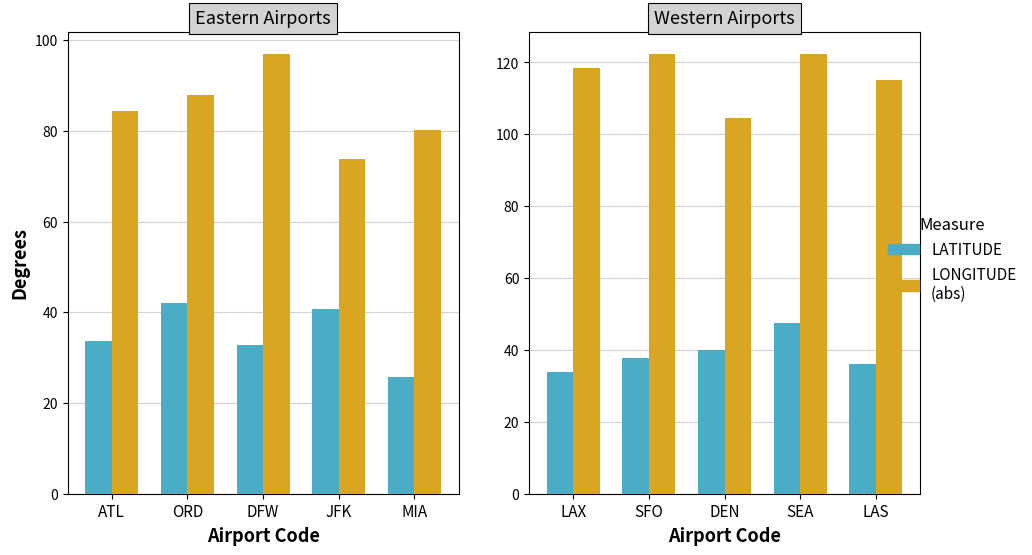

Which series changed the most between DEN and LAS?

LONGITUDE (abs)